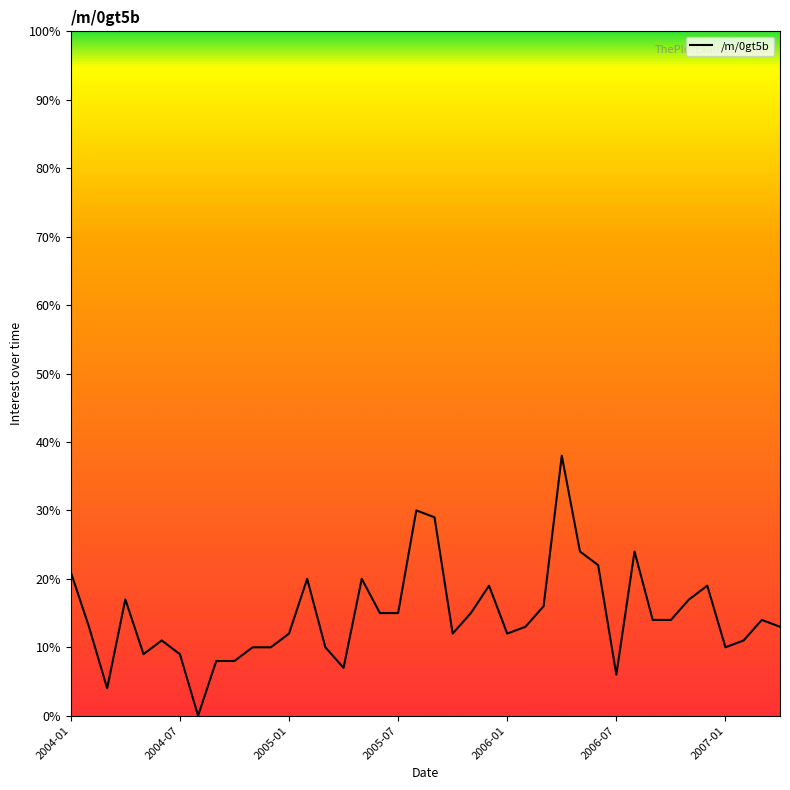

What is the sum of all values?

591